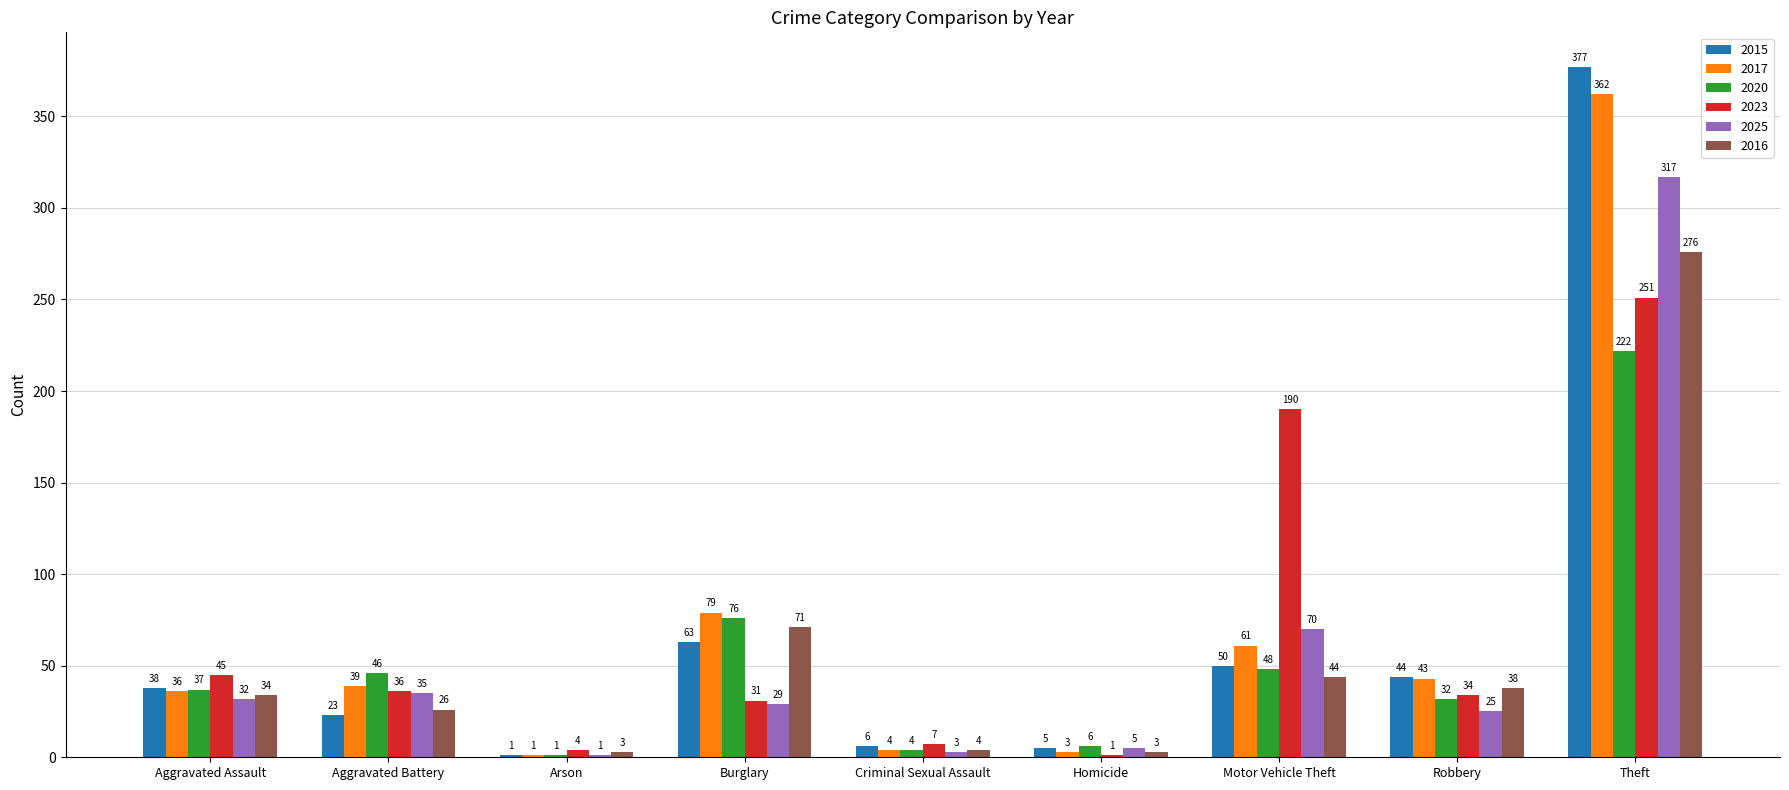

The value of 2023 at Motor Vehicle Theft is 45. True or false?

False